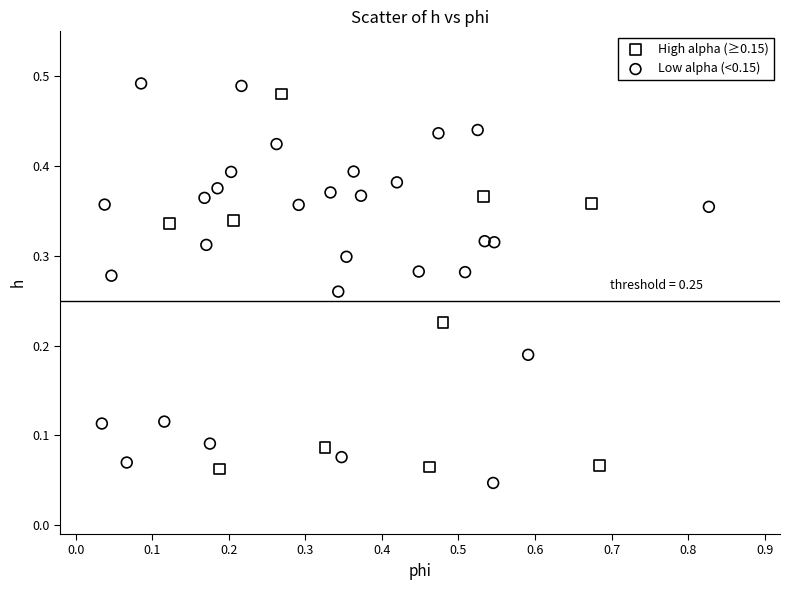

Which series reaches the maximum Y coordinate?

Low alpha (<0.15)